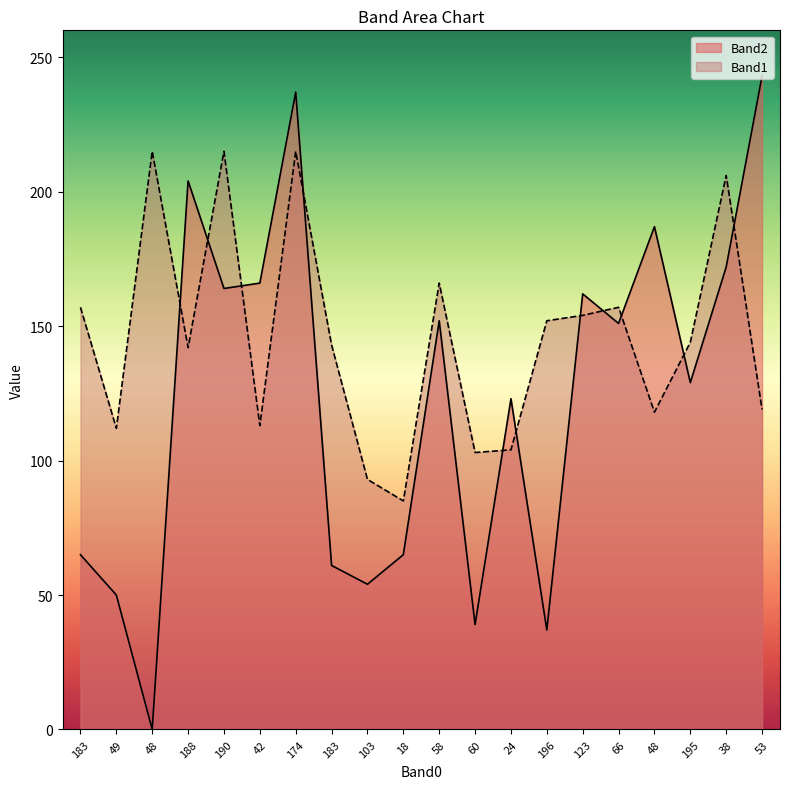

At which category is the sum across all series the highest?

174